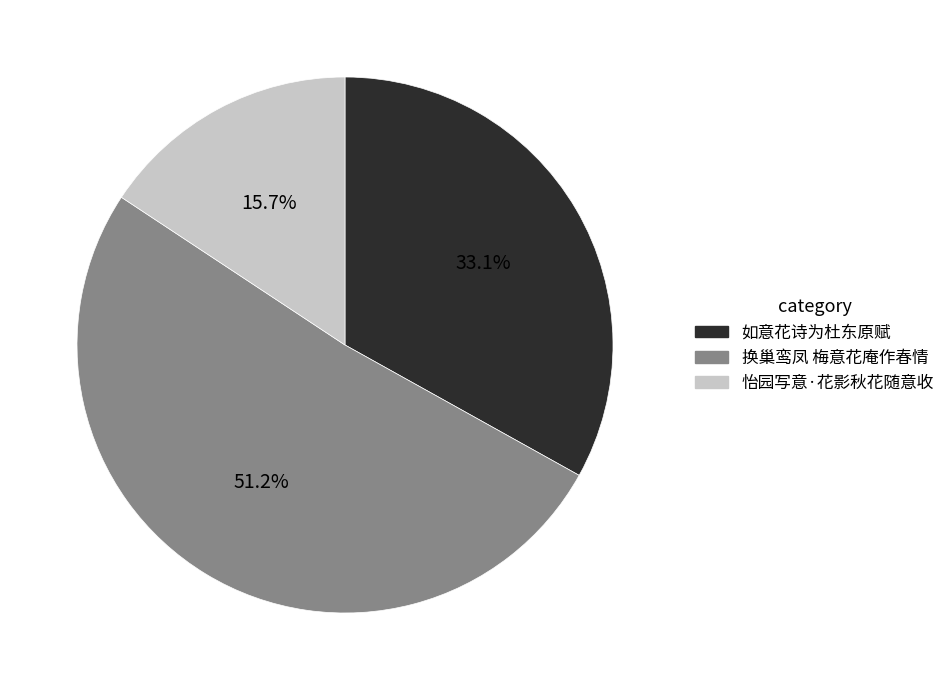

Combined, do 换巢鸾凤 梅意花庵作春情 and 如意花诗为杜东原赋 account for over 50%?

Yes